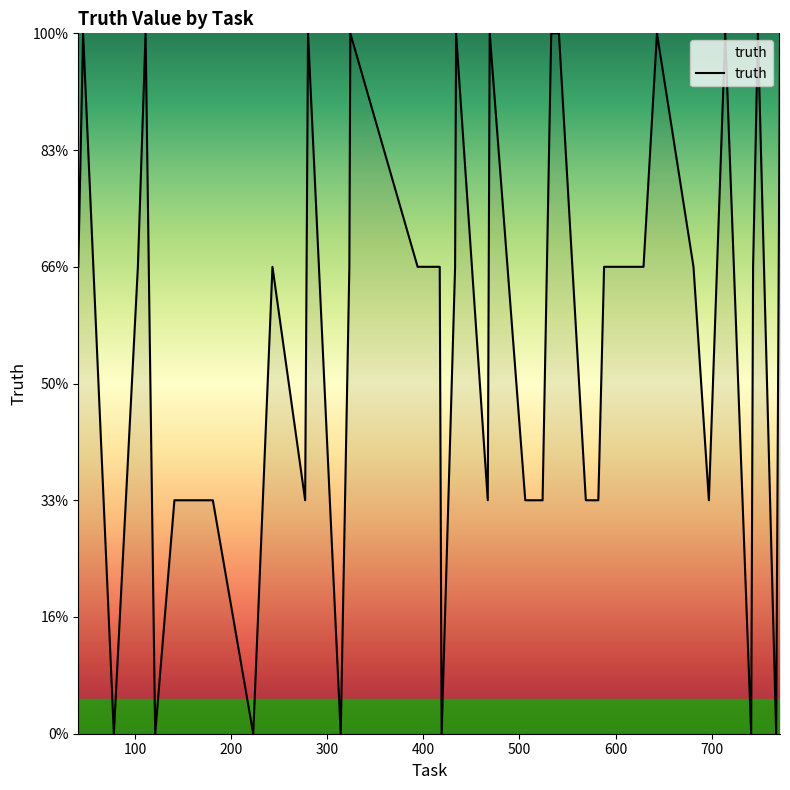

Reading left to right, list all the values displayed in this chart.

2	3	0	2	3	0	1	1	1	0	2	1	3	0	2	3	2	2	0	2	3	1	3	1	1	3	3	1	1	2	2	3	2	1	3	0	2	3	0	3